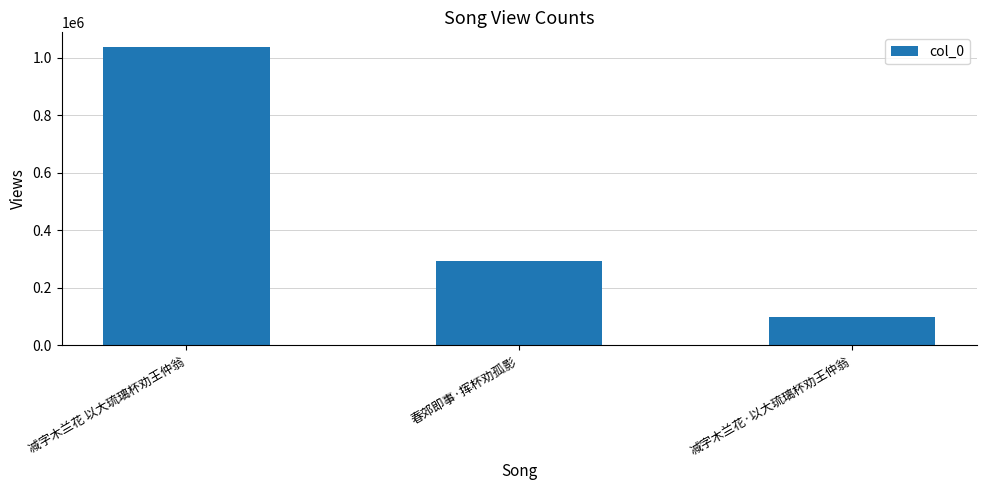

Approximately how many times larger is the value at 春郊即事·挥杯劝孤影 compared to 减字木兰花 以大琉璃杯劝王仲翁?

0.3